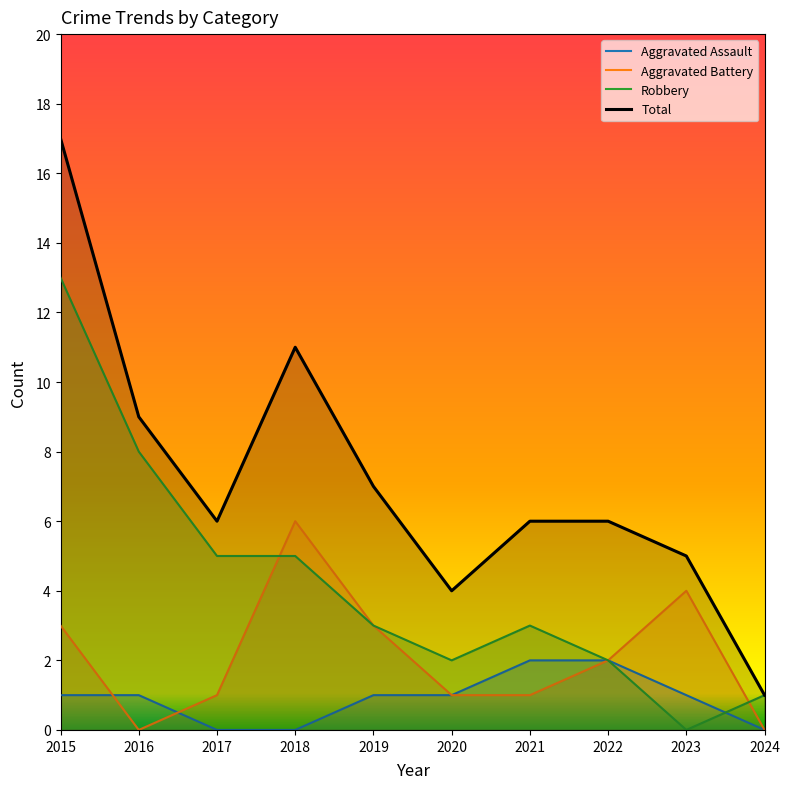

True or false: Aggravated Assault has a value of 0 at 2016.

False